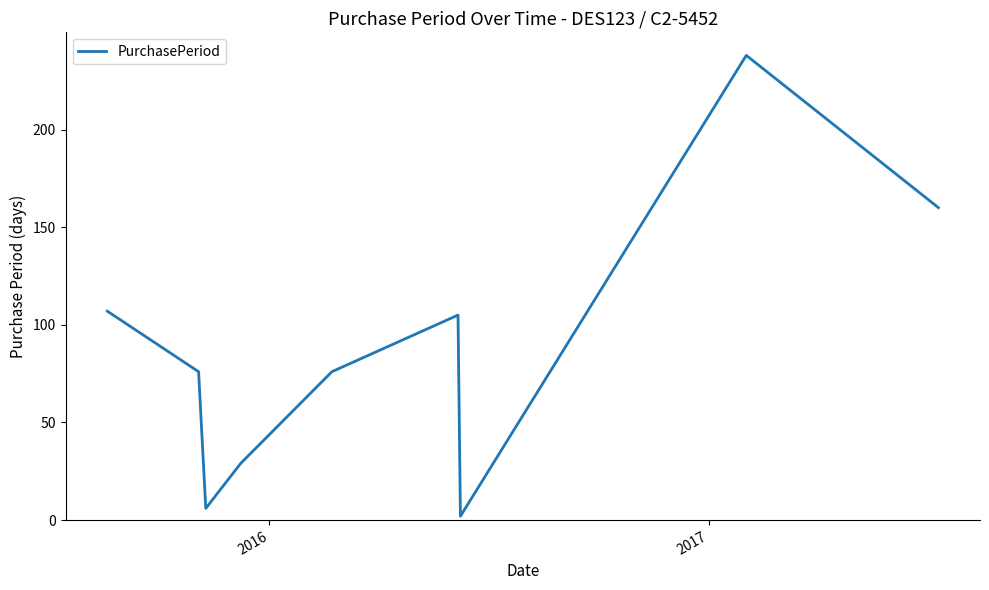

What is the smallest value displayed?

2